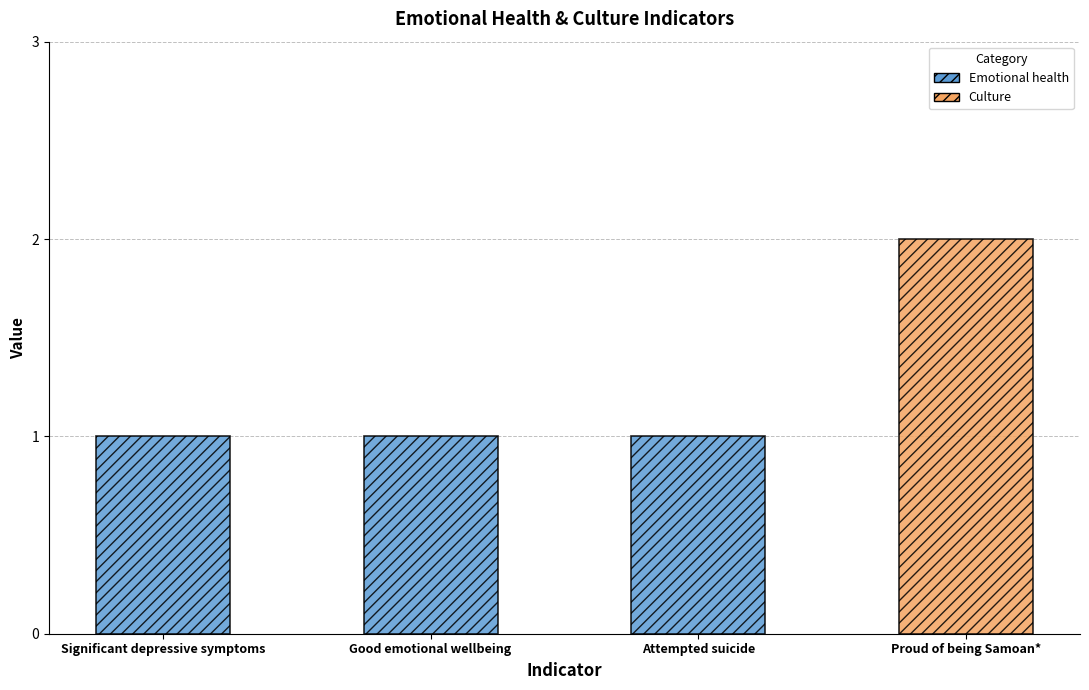

List the labels in order of value, smallest first.

Significant depressive symptoms, Good emotional wellbeing, Attempted suicide, Proud of being Samoan*